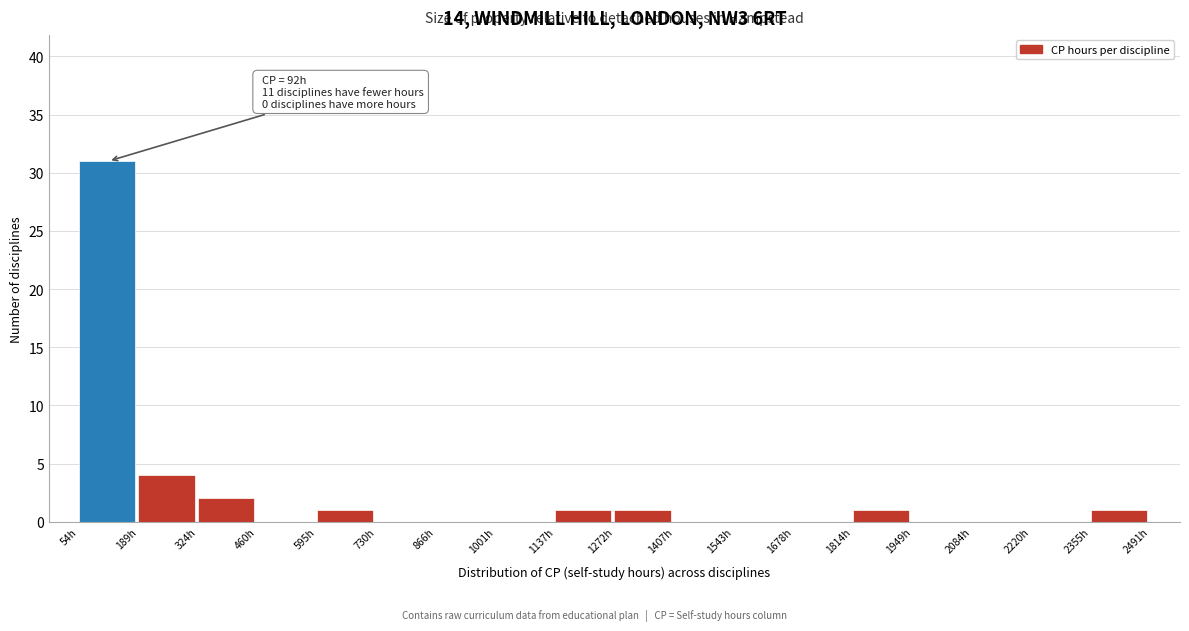

Over which range of the x-axis is the bar tallest?

60 to 180